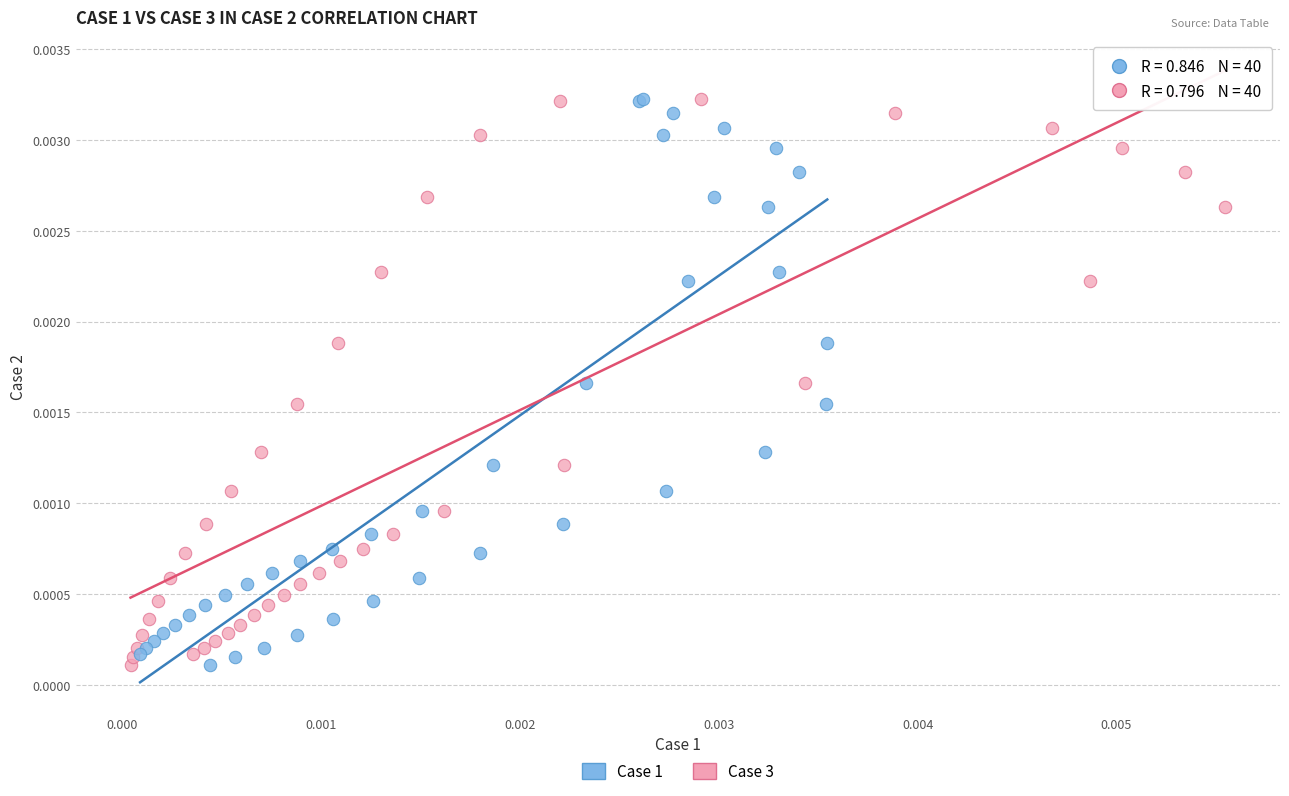

What are all the series names shown in the legend?

Case 1, Case 3